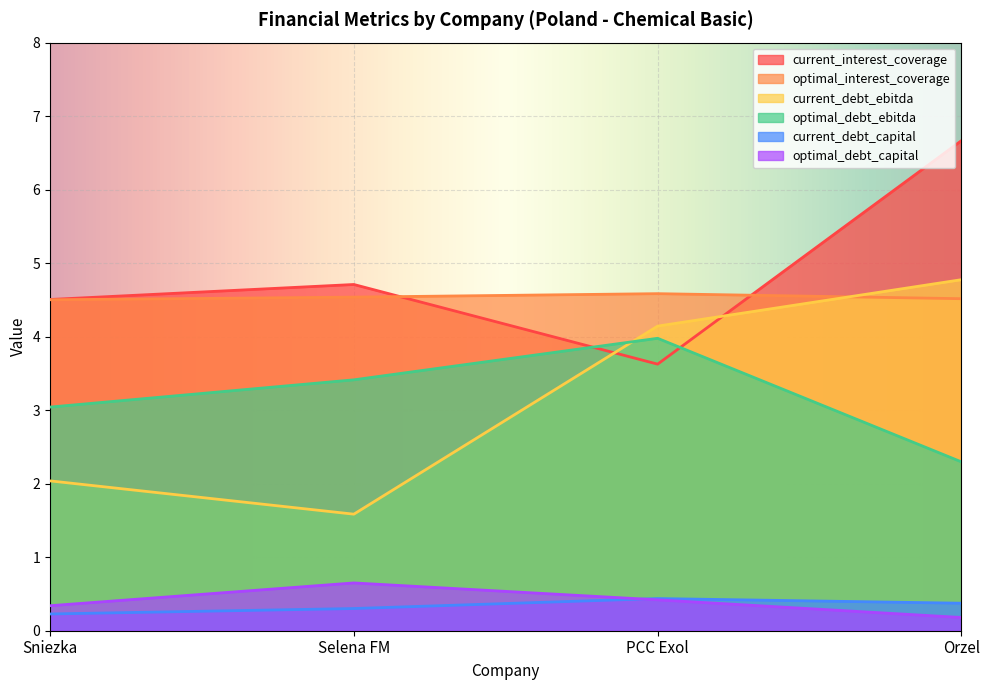

The current_debt_ebitda series shows 2.0 at Sniezka. True or false?

True